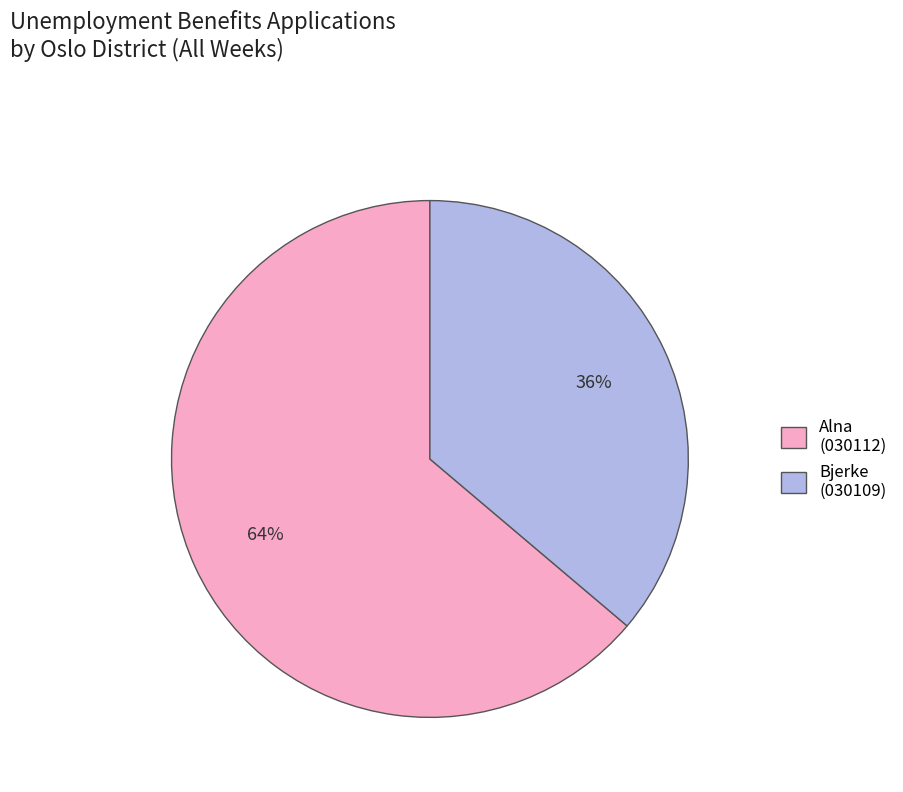

Which category has the biggest portion of the pie?

Alna (030112)